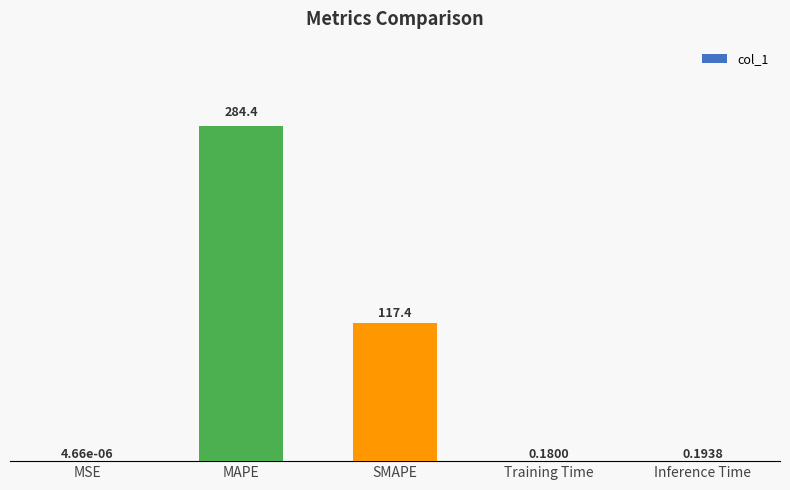

Are the bars horizontal?

No